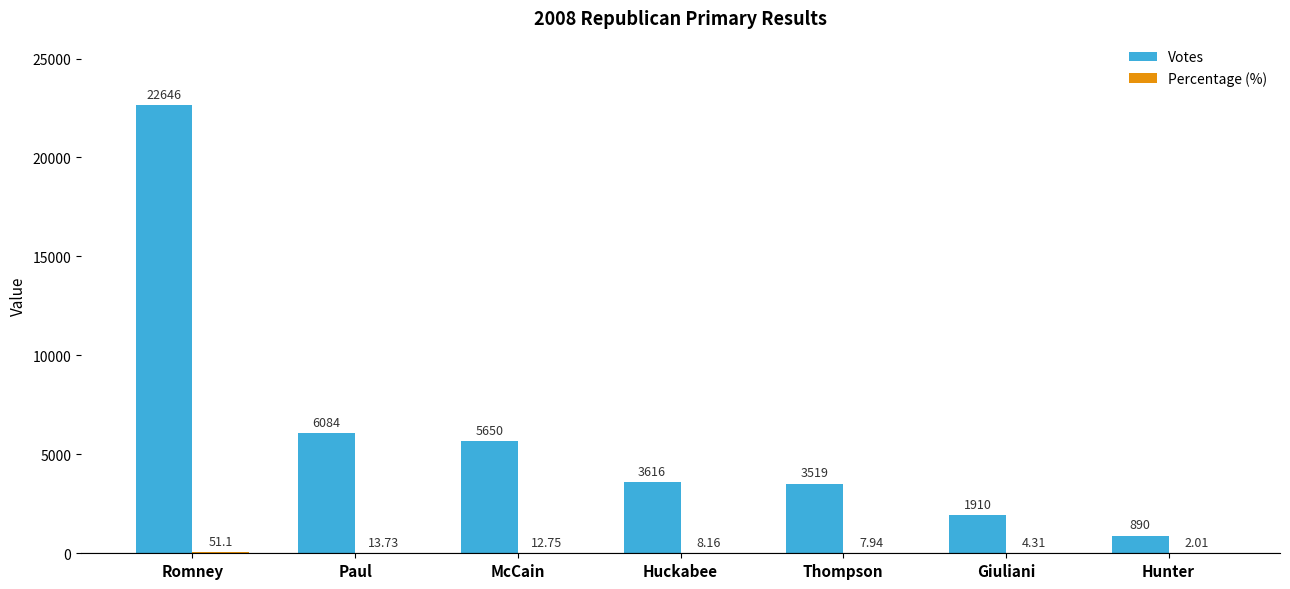

Which label corresponds to the largest value in the chart?

Romney